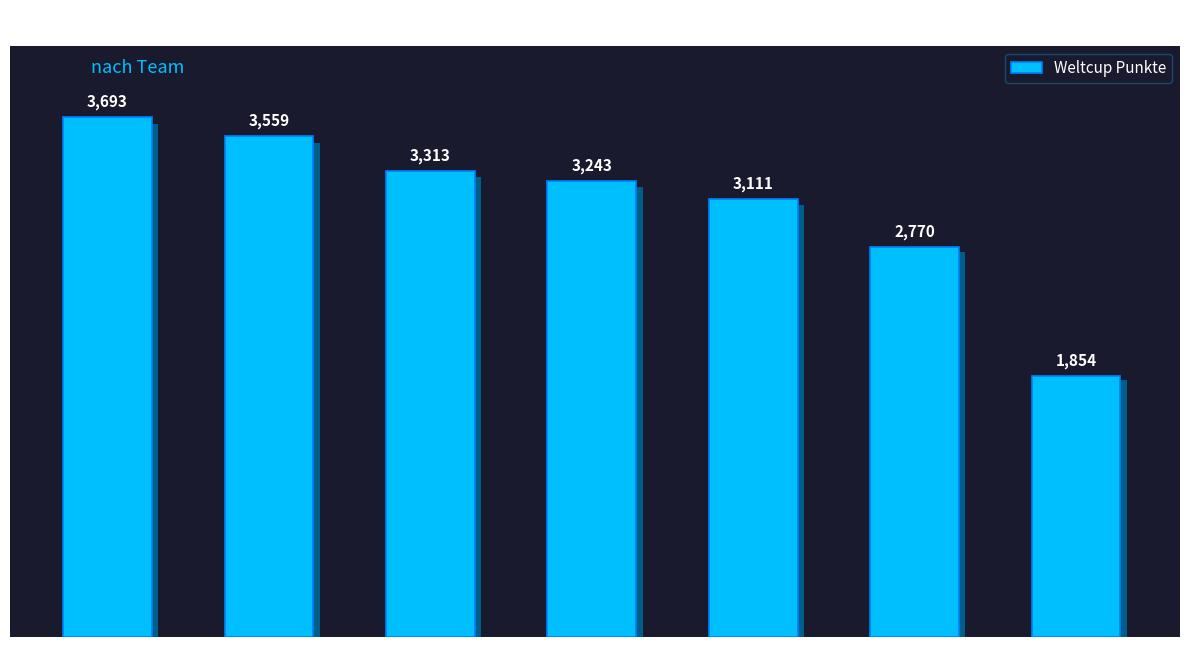

How many values exceed 3243?

3